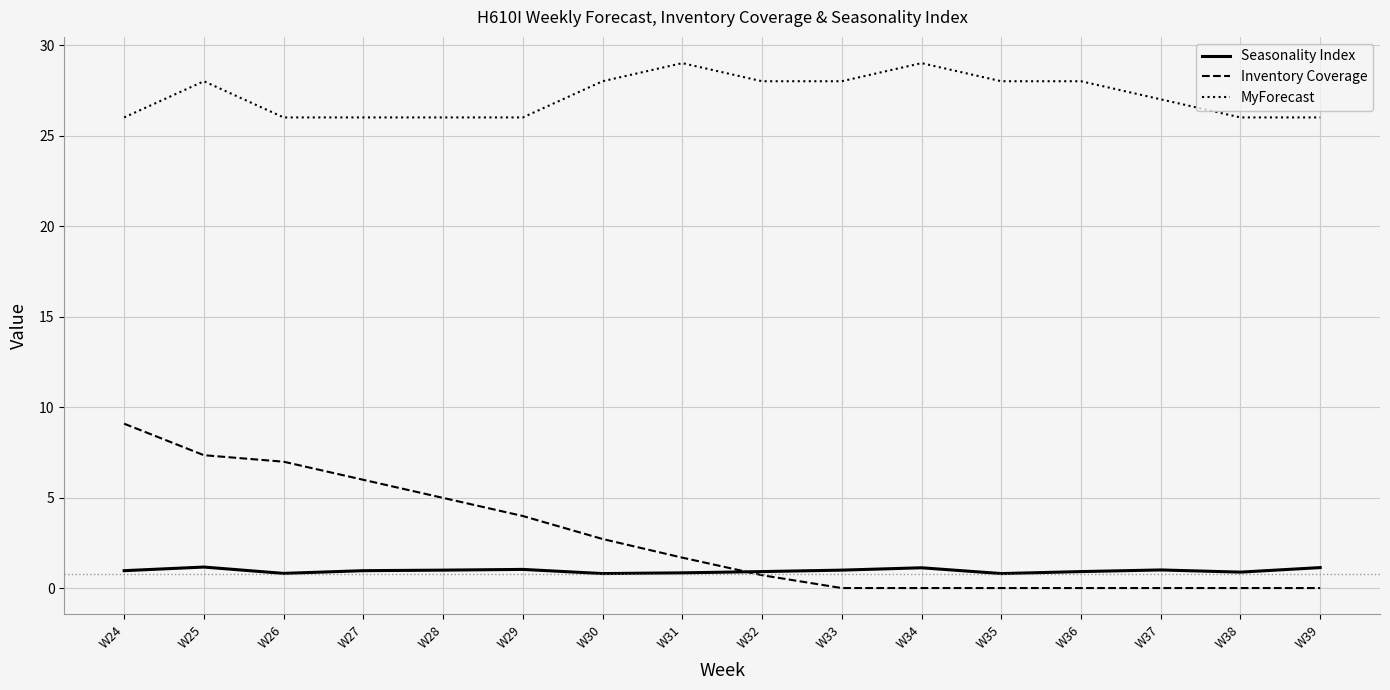

What is the sum of the MyForecast values at W39 and W38?

52.0